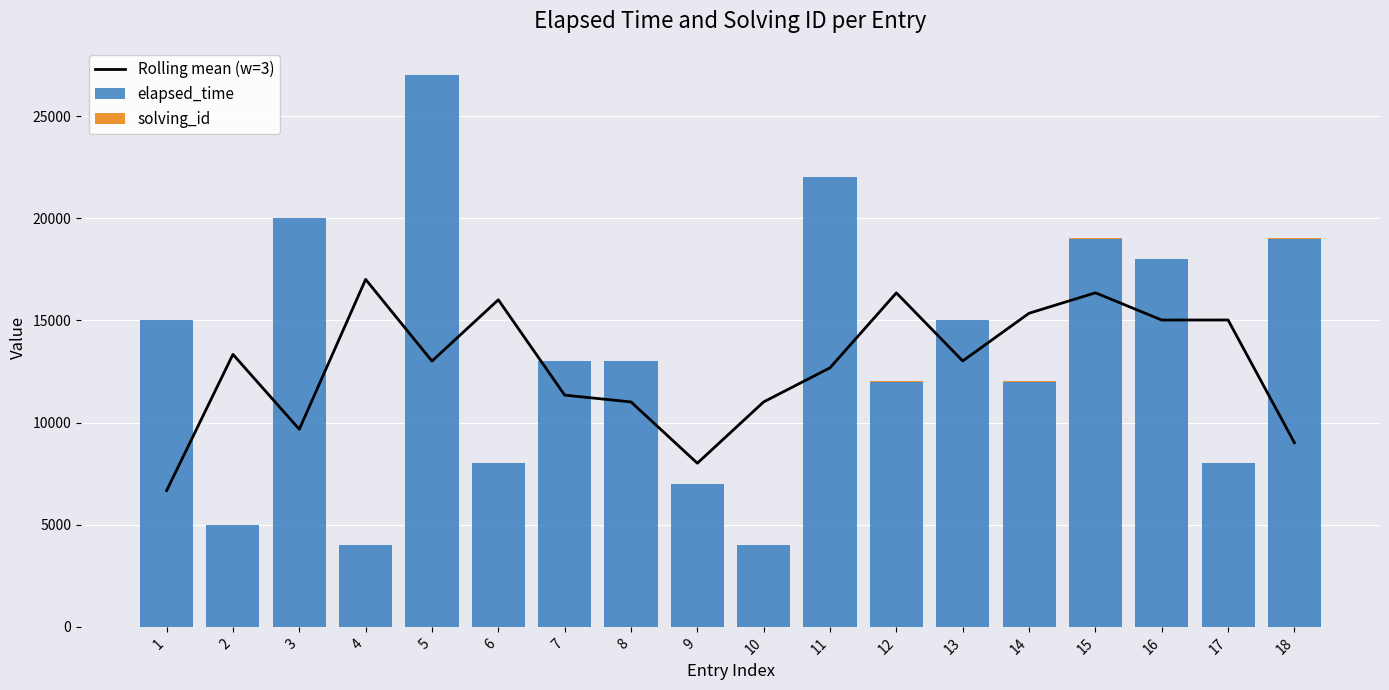

What are all the series names shown in the legend?

Rolling mean (w=3), elapsed_time, solving_id